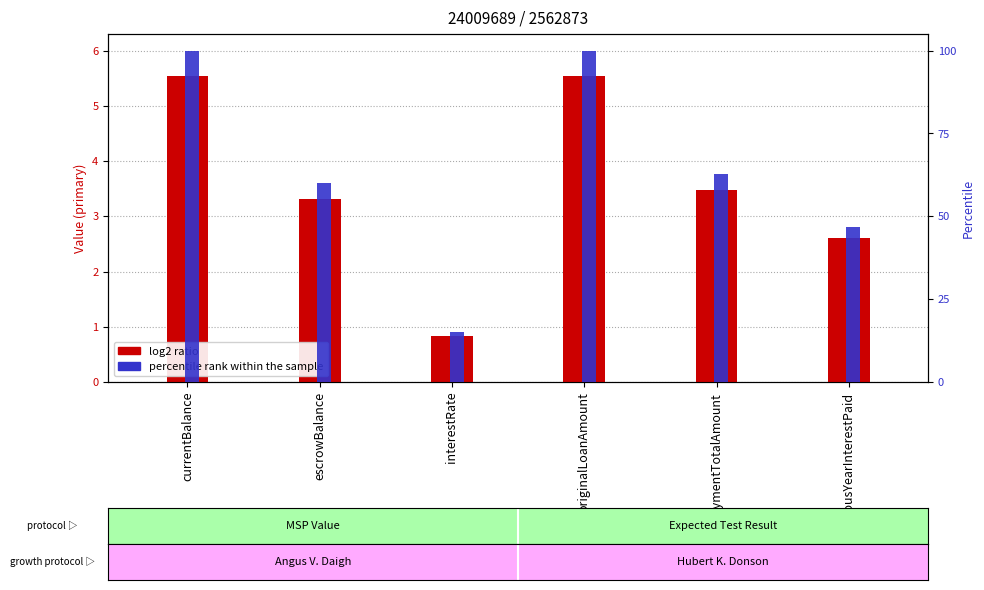

True or false: MSP Value has a value of 3.3 at escrowBalance.

True